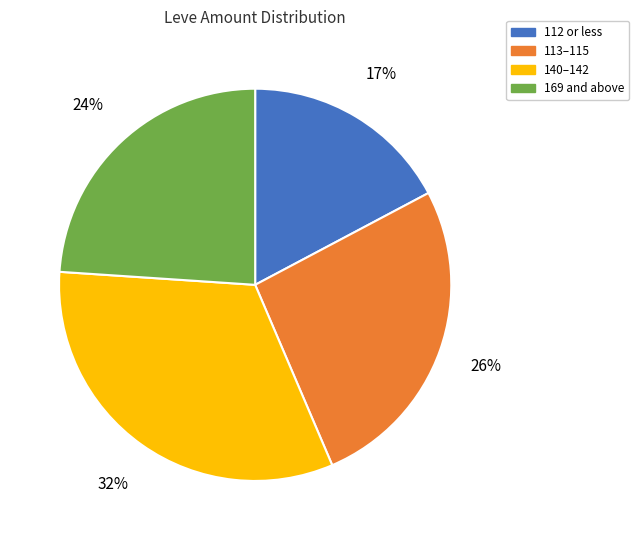

The 140–142 slice represents 32% of the pie. True or false?

True